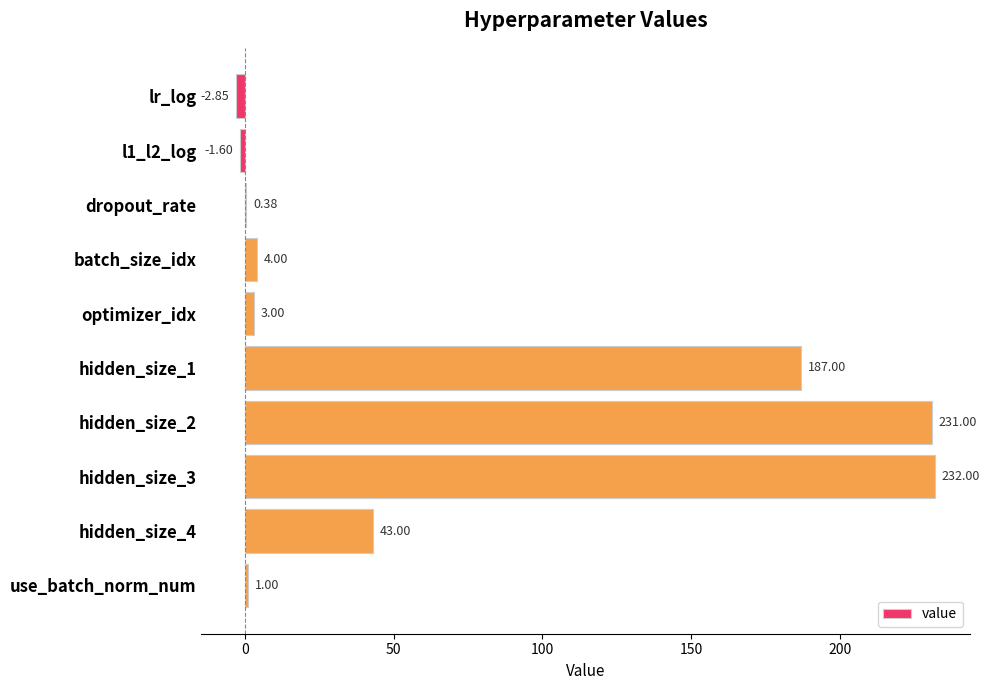

What is the sum of all values?

696.9